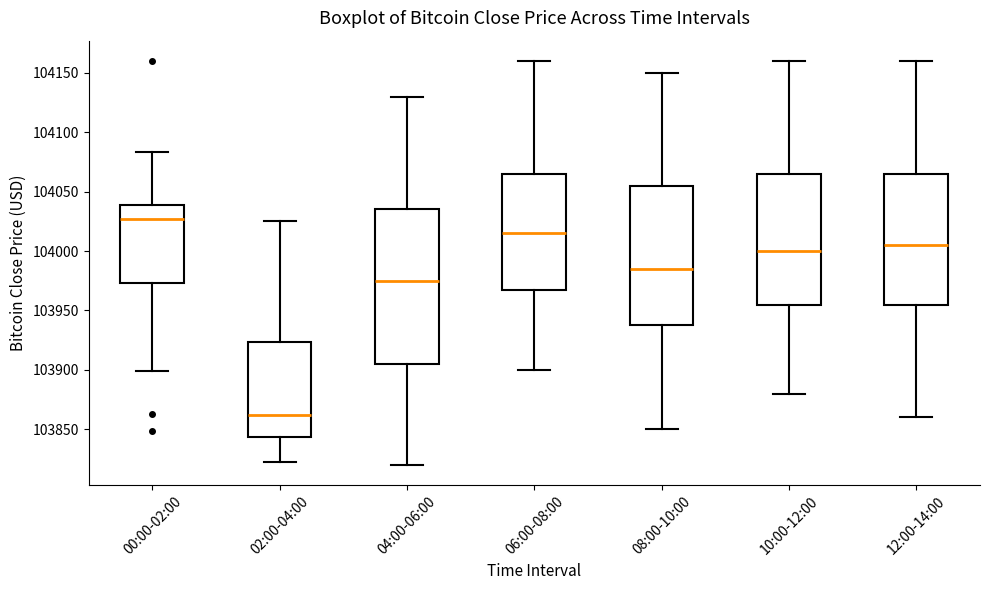

Where is the upper edge of the box for 00:00-02:00 on the y-axis? The values are not printed on the chart, so give them approximately, as read against the axis.

104040